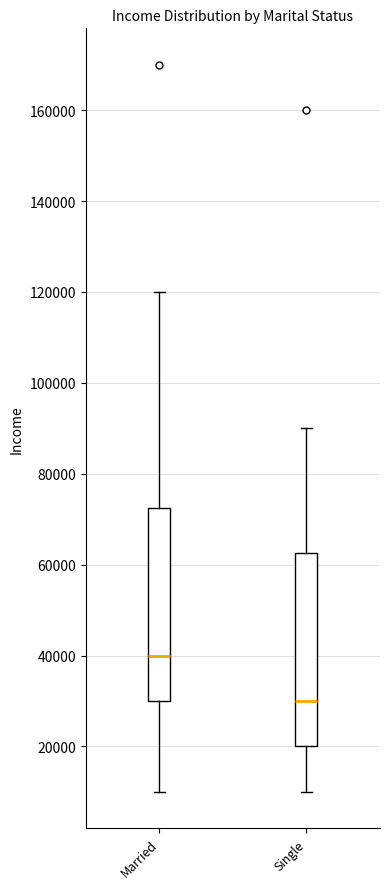

Reading left to right, read every box against the y-axis: the position of its median line, the range the box covers, and the ends of its whiskers. The values are not printed on the chart, so give them approximately, as read against the axis.

Married: median 40000, box 30000 to 72000, whiskers 10000 to 120000
Single: median 30000, box 20000 to 62000, whiskers 10000 to 90000